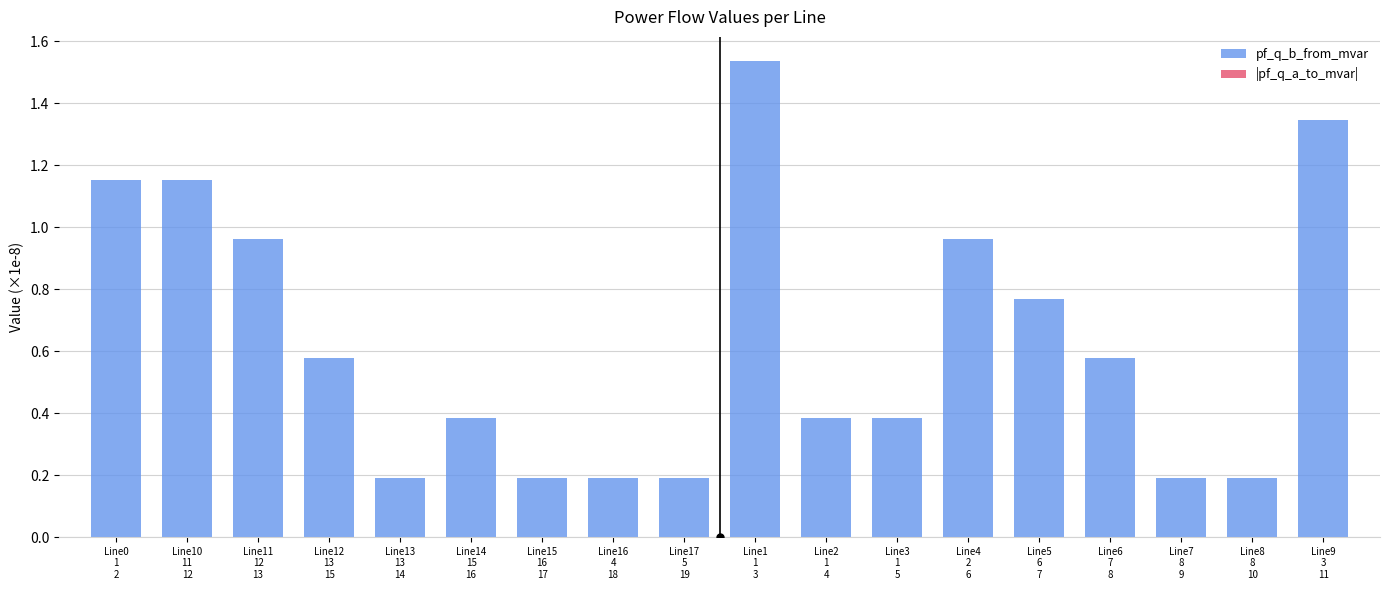

Does the chart contain stacked bars?

No